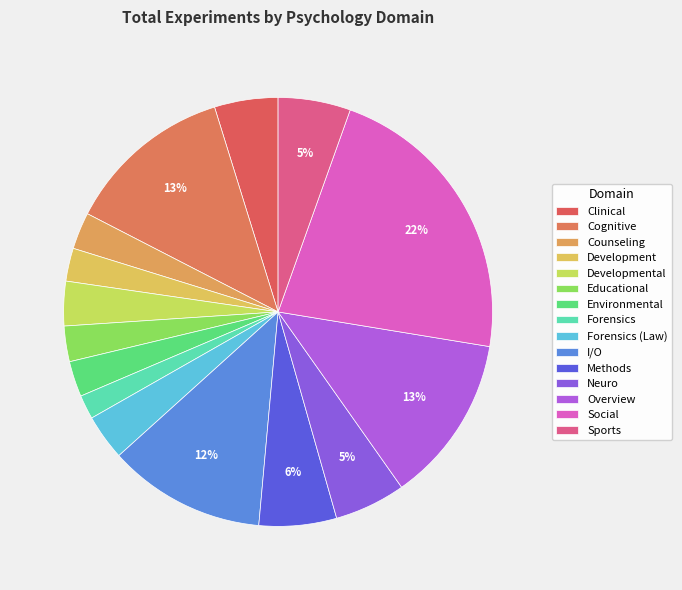

Which has a higher value, I/O or Cognitive?

Cognitive